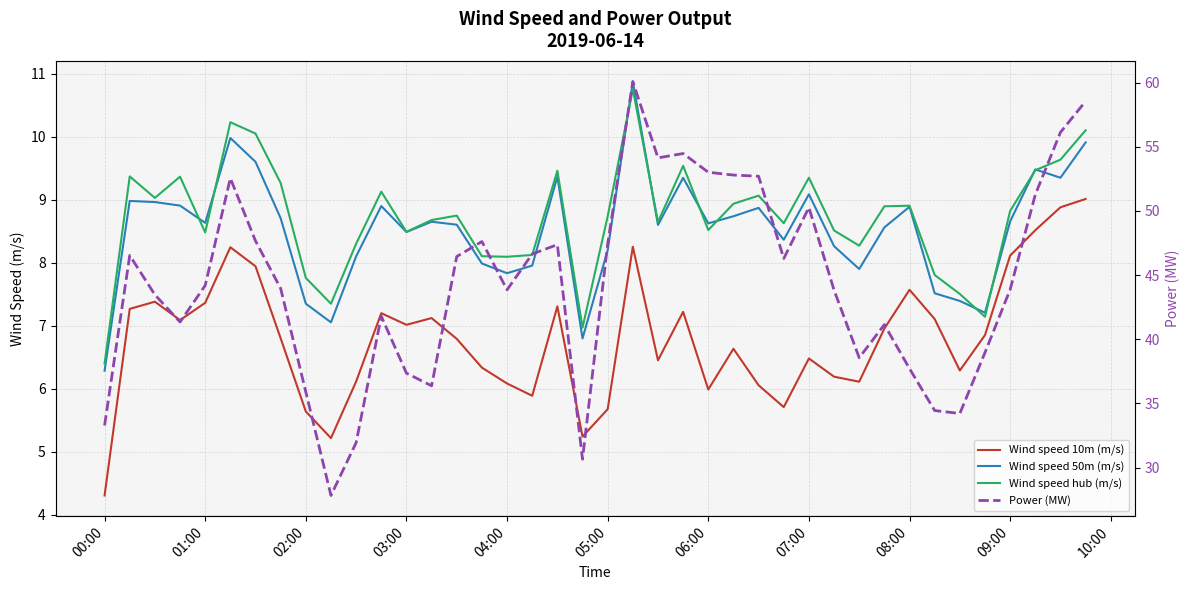

True or false: Wind speed 10m (m/s) and Wind speed hub (m/s) cross at least once.

False